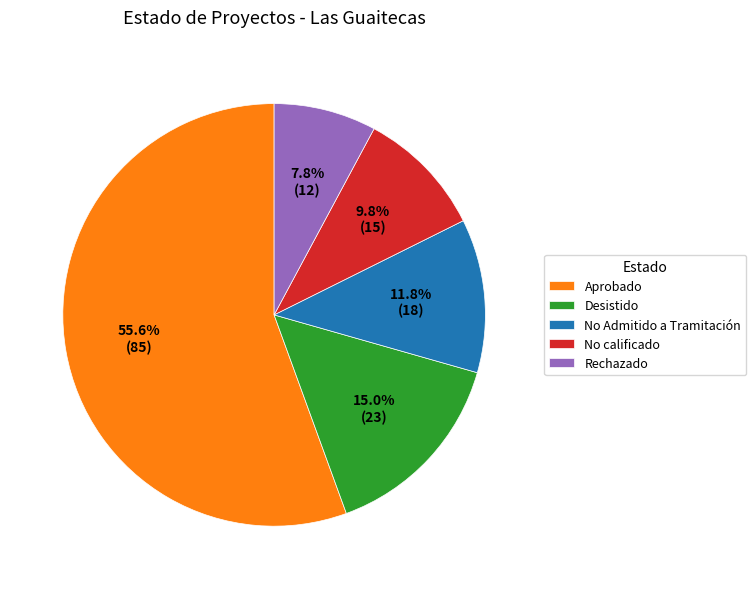

True or false: Aprobado accounts for 62% of the total.

False